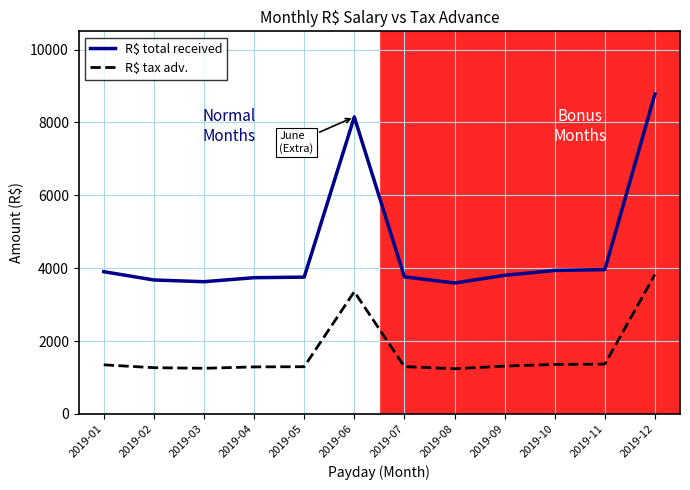

Which series has the largest total across all categories?

R$ total received